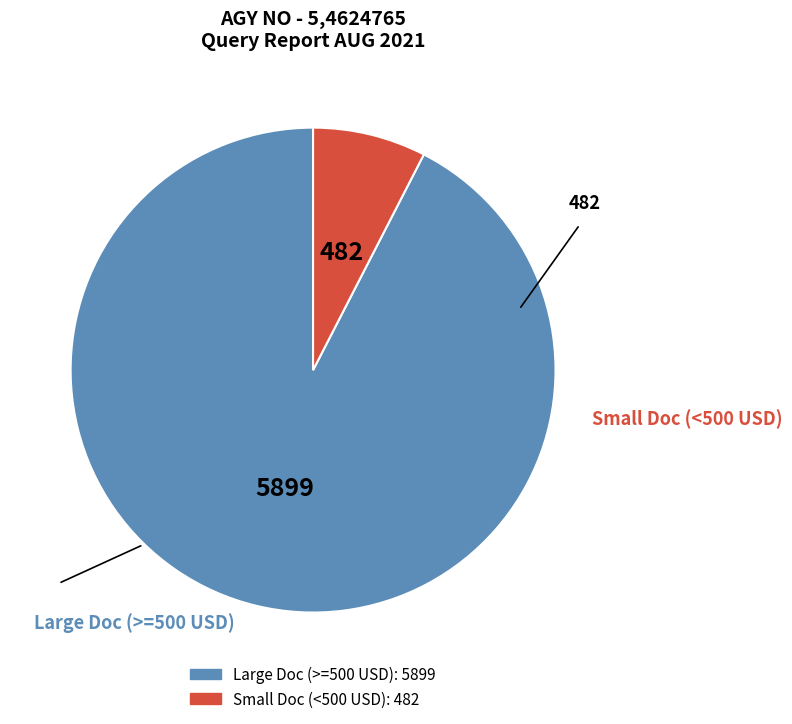

Does any single category account for the majority?

Yes